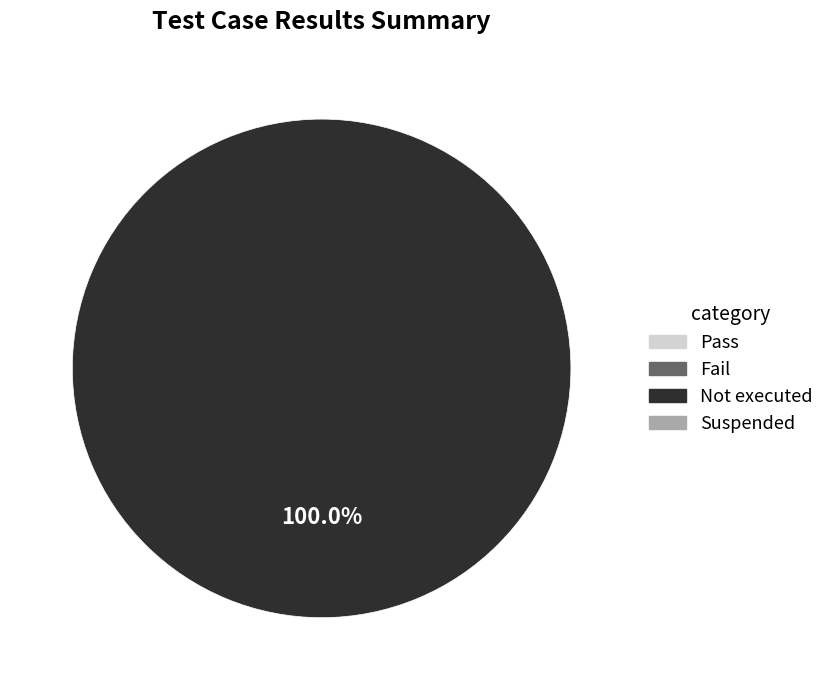

Is there a majority slice in this chart?

Yes